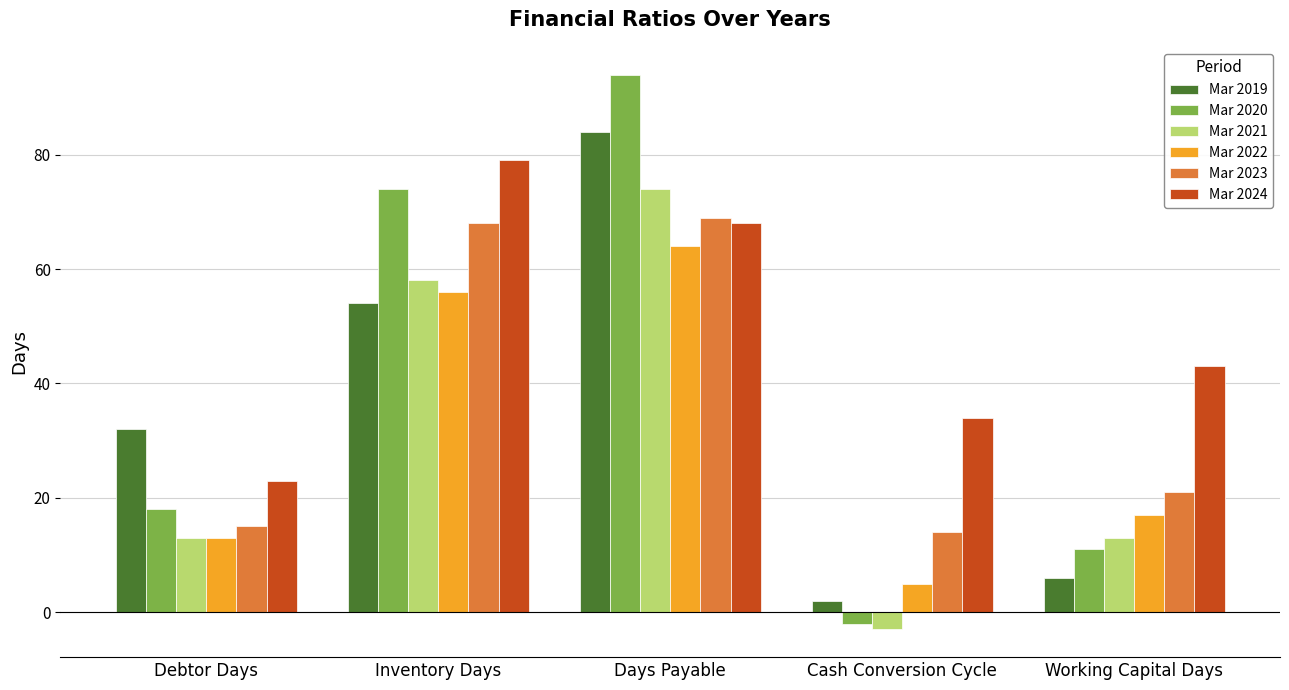

Which series has the largest range (max minus min)?

Mar 2020